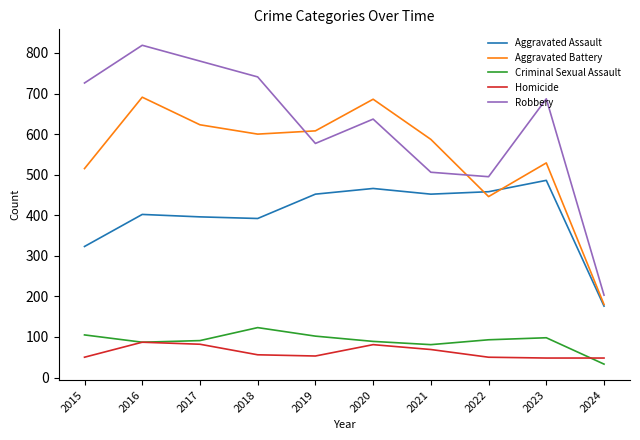

Which series has the largest range (max minus min)?

Robbery